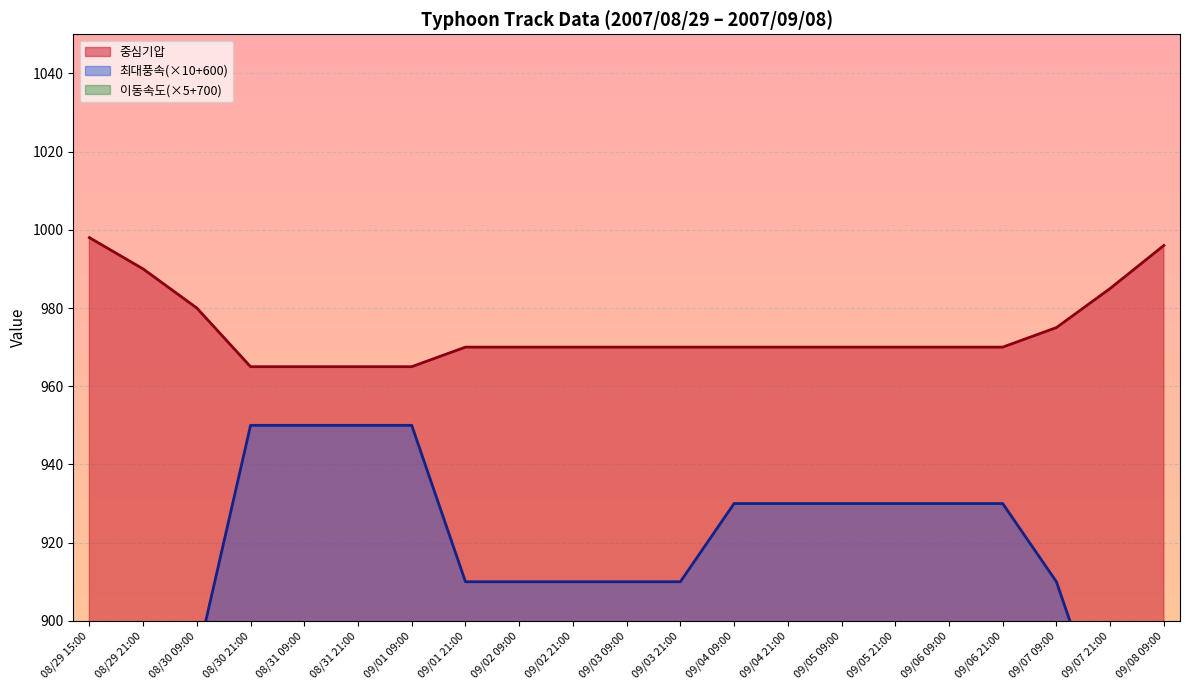

What position from the left is 09/01 09:00?

7